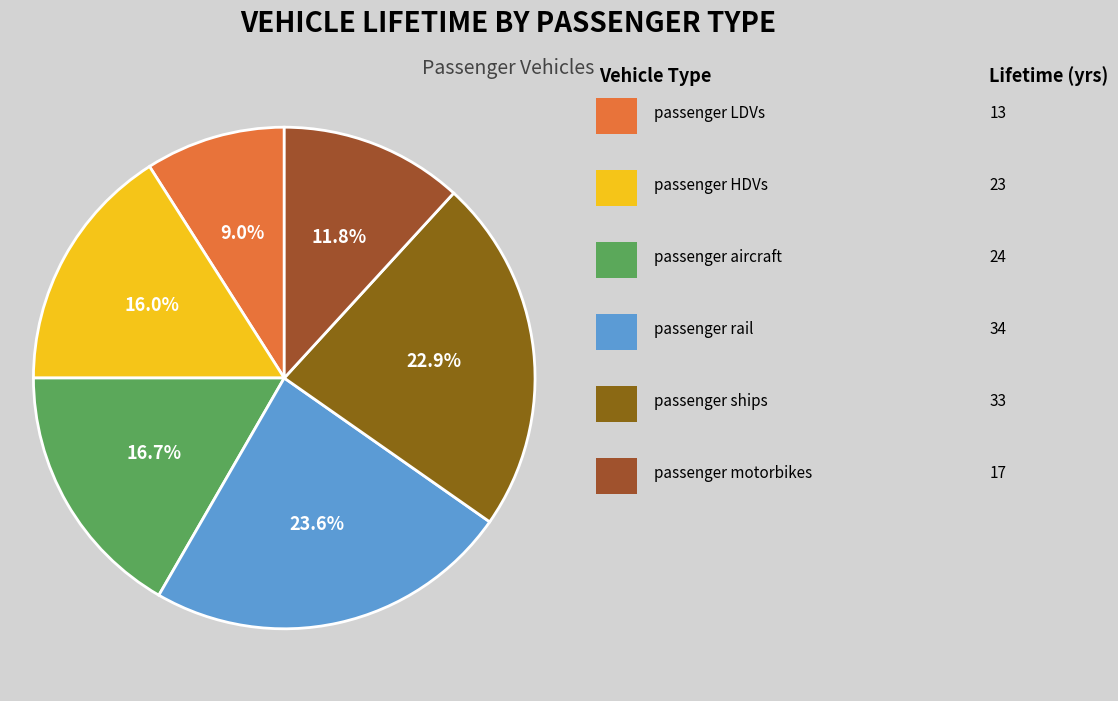

How many segments does this pie chart have?

6